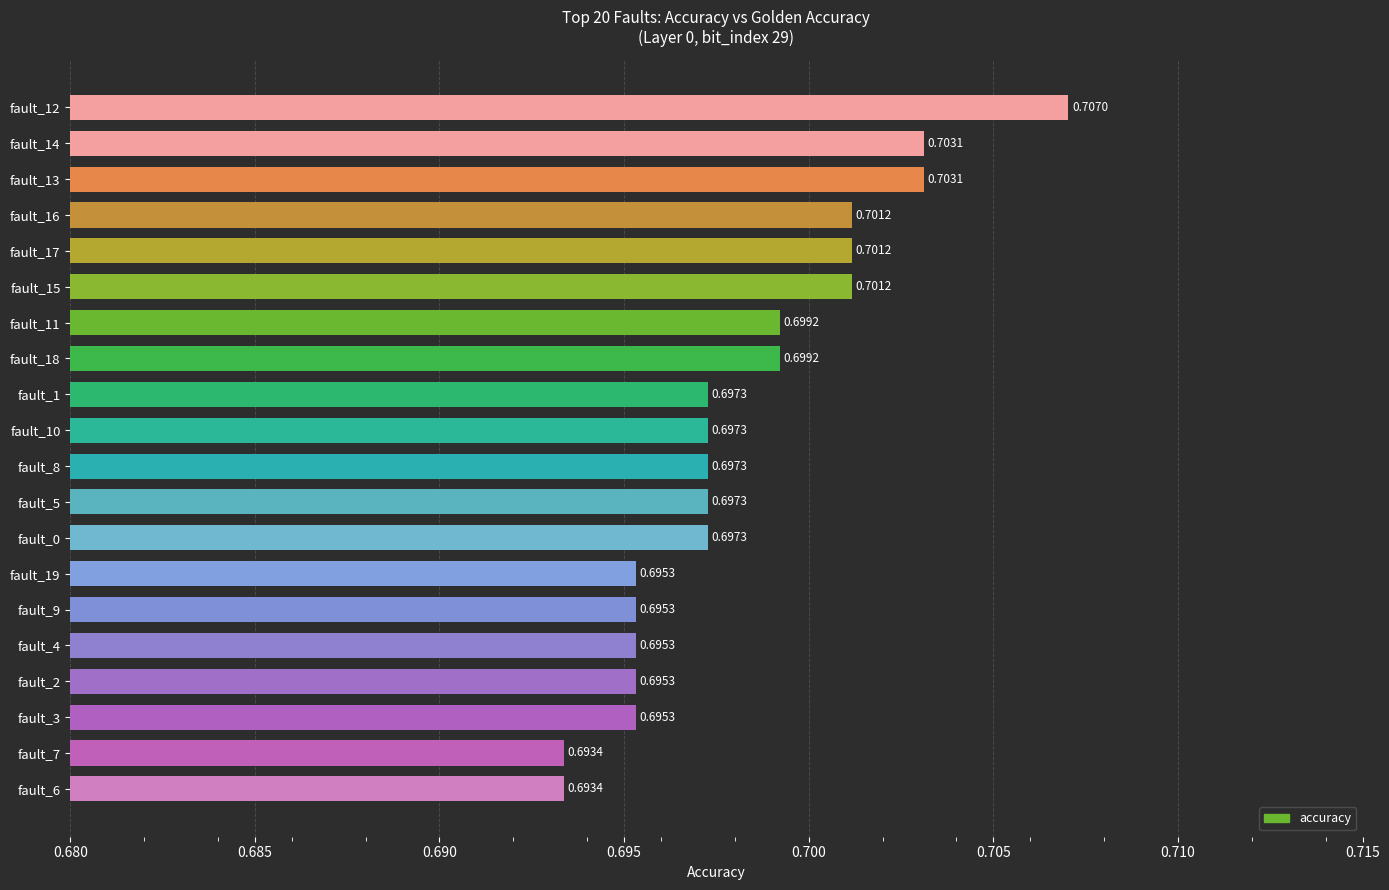

Between fault_4 and fault_11, which is larger?

fault_11